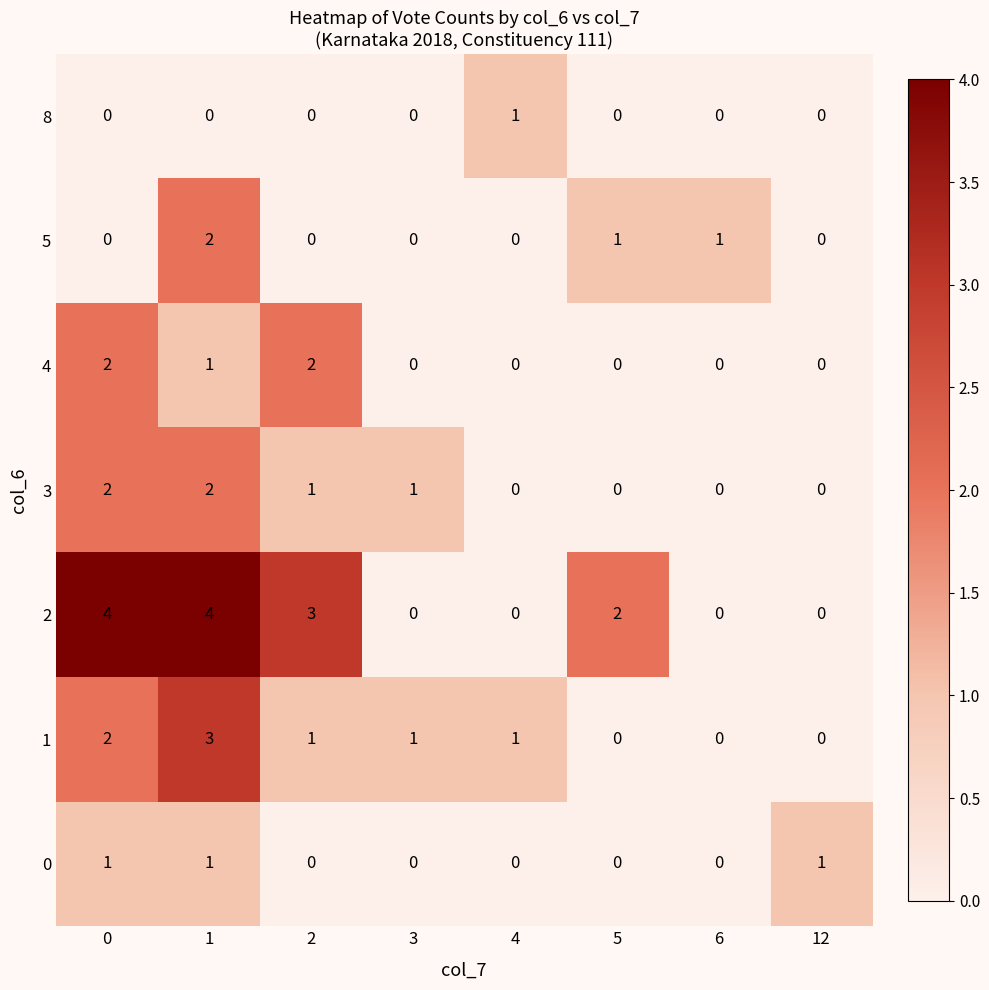

What is the difference between the maximum and second lowest values in the 2 series?

4